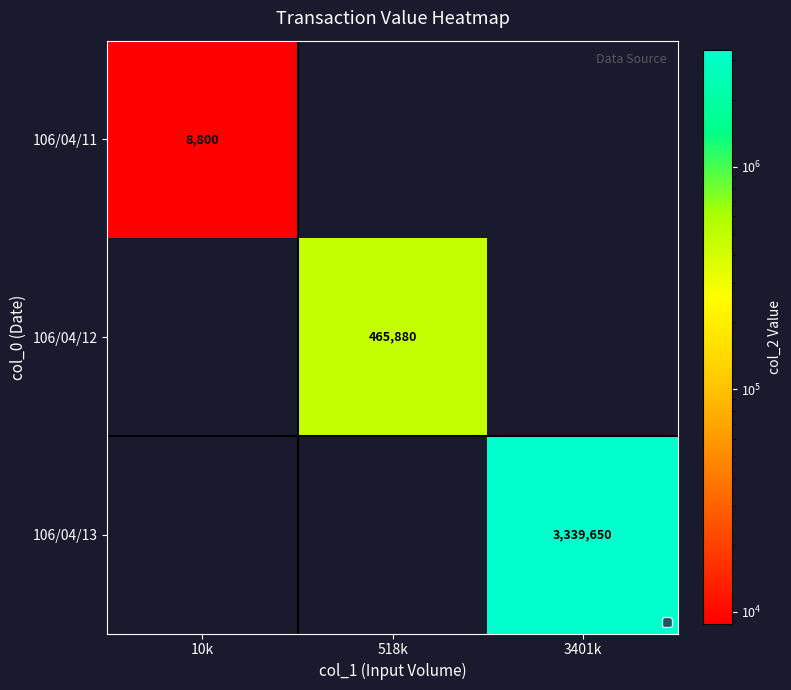

Is the value of 106/04/12 at 518k greater than the value of 106/04/11 at 10k?

Yes